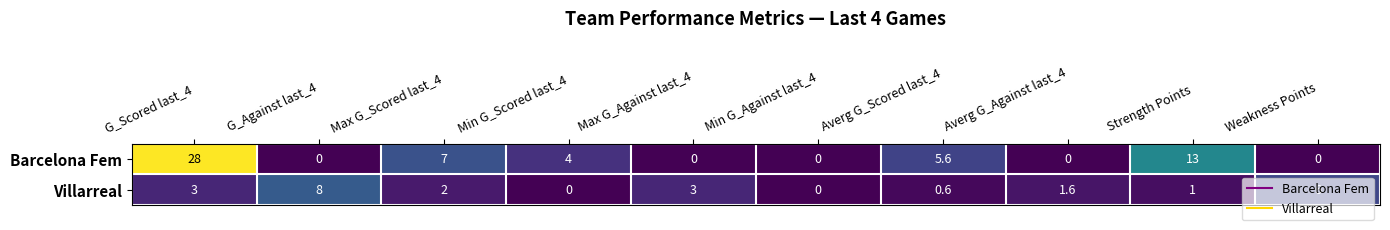

At Weakness Points, list the series in order from largest to smallest.

Villarreal, Barcelona Fem